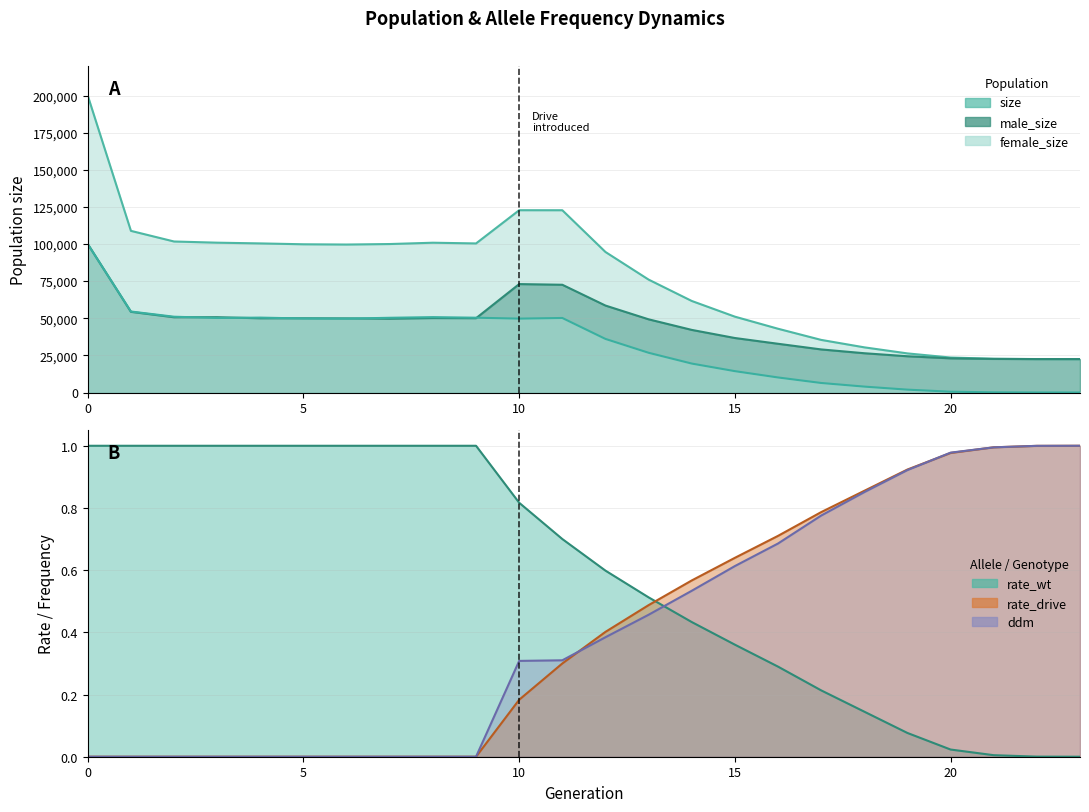

How many values in the rate_drive series exceed 0?

14